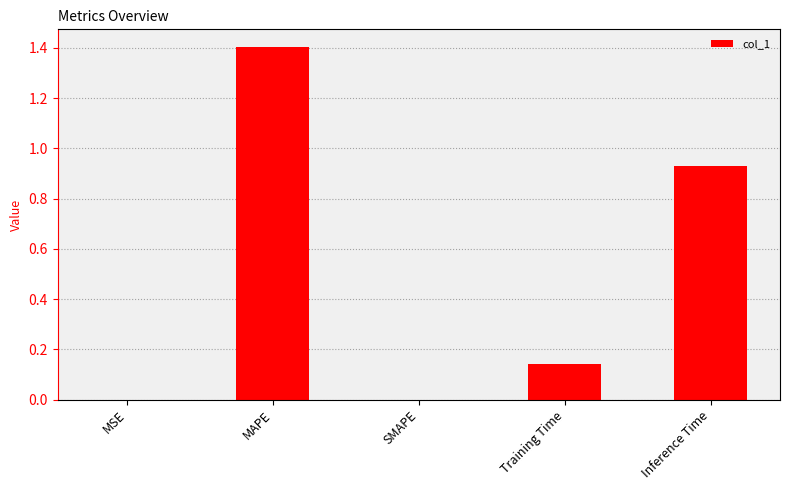

What is the maximum value shown in the chart?

1.4